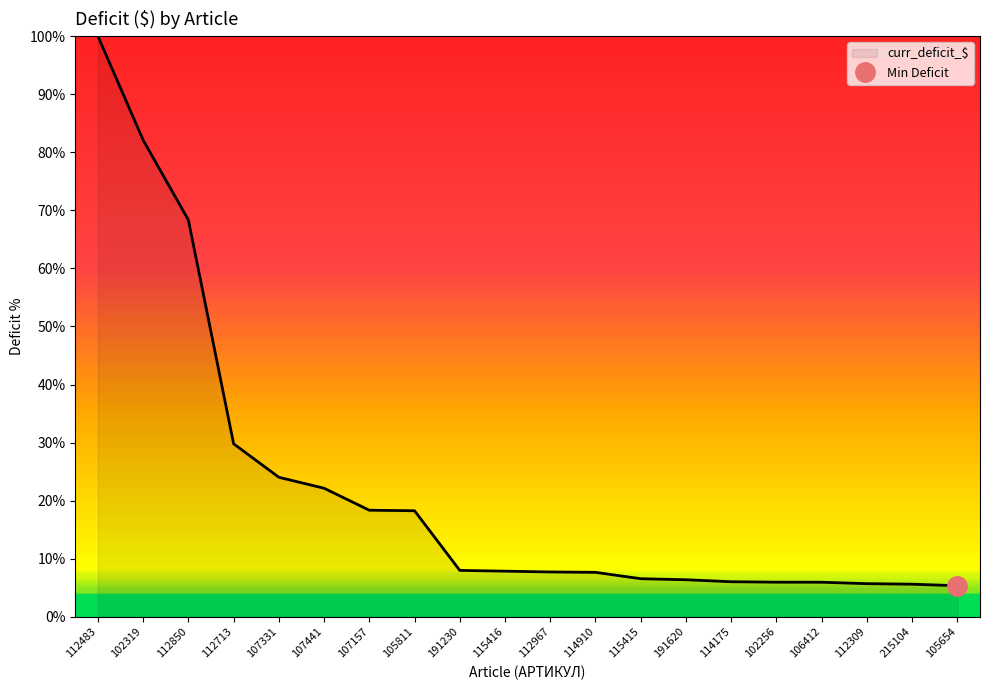

Reading right to left, transcribe all the data shown in this chart.

105654=5.4	215104=5.6	112309=5.7	106412=6.0	102256=6.0	114175=6.0	191620=6.4	115415=6.6	114910=7.7	112967=7.7	115416=7.9	191230=8.0	105811=18.3	107157=18.4	107441=22.1	107331=24.0	112713=29.8	112850=68.3	102319=82.1	112483=100.0